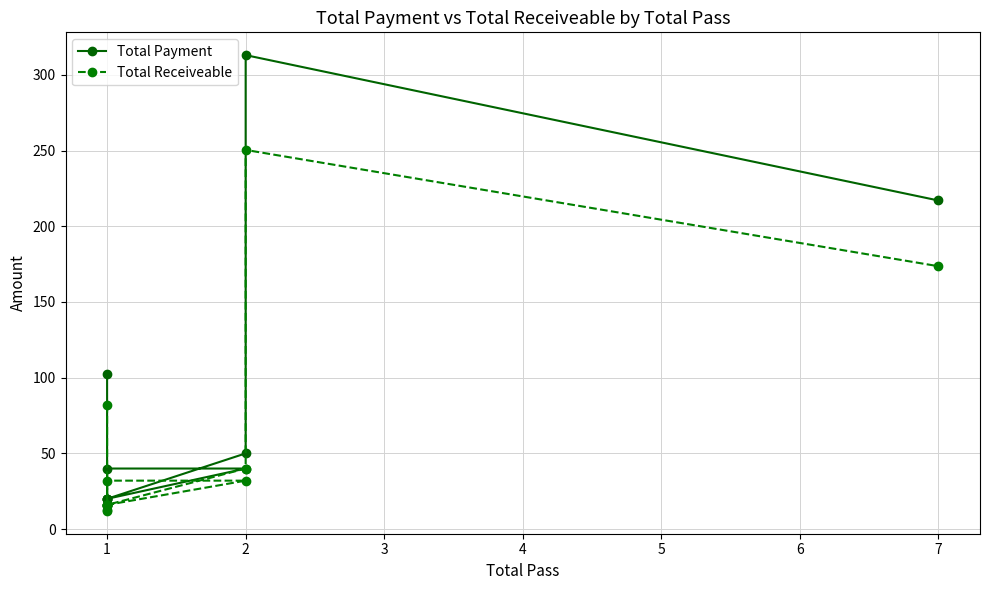

Is it true that Total Payment equals 8.4 at 1?

False